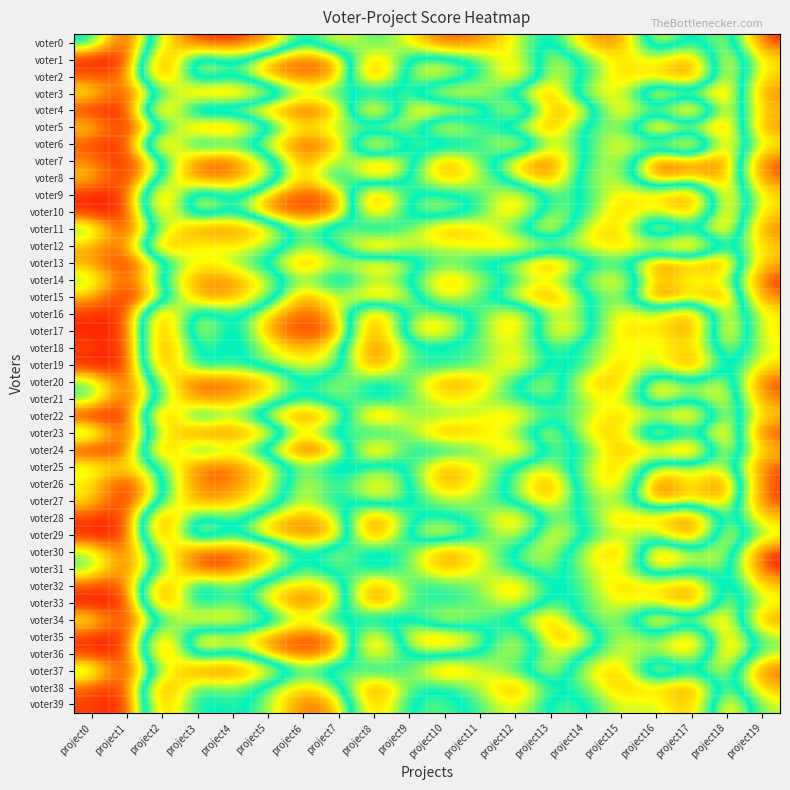

Which has a higher value, project6 or project0?

project6